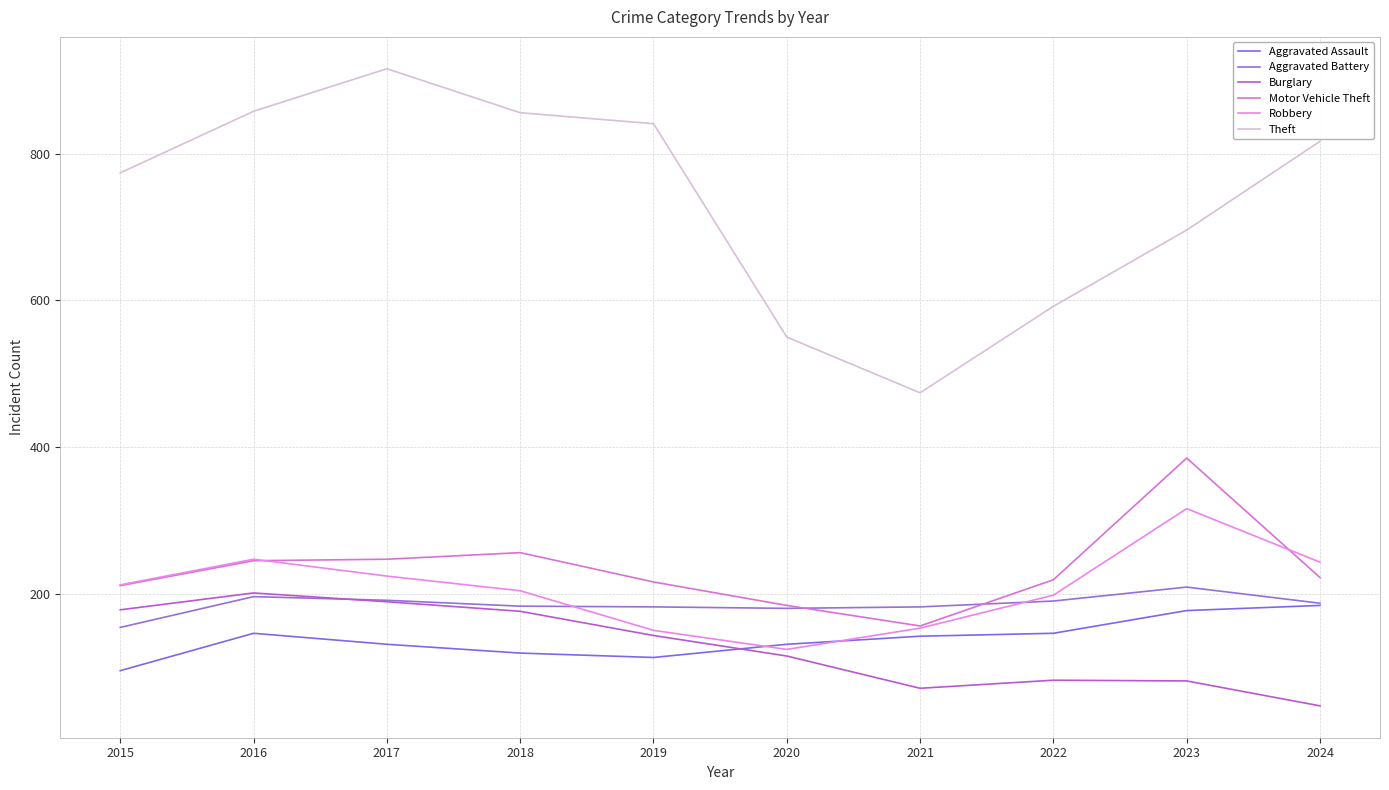

True or false: Burglary has a value of 116 at 2016.

False